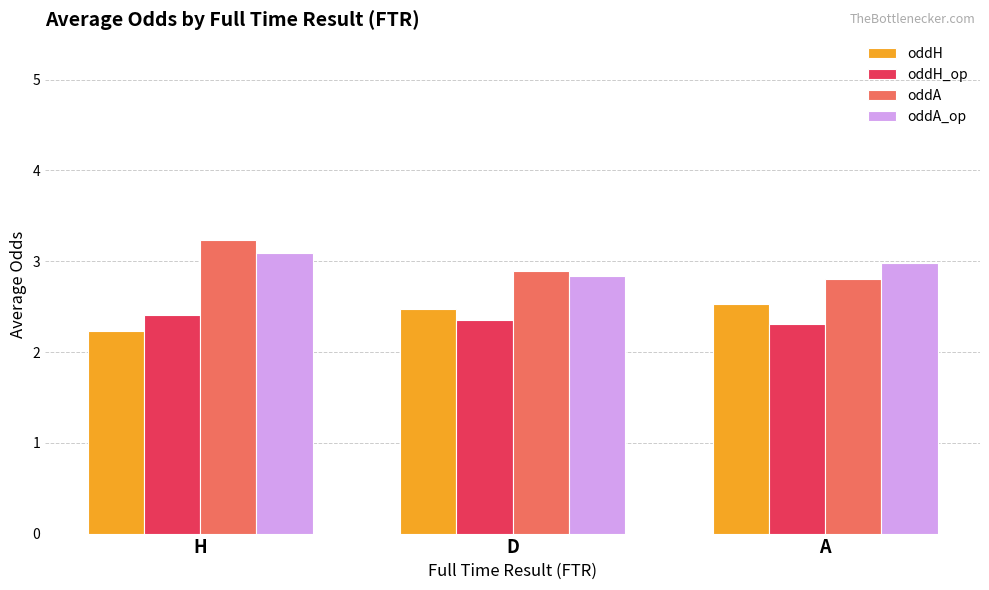

Reading left to right, list all the values displayed in this chart.

oddH: H=2.2	D=2.5	A=2.5
oddH_op: H=2.4	D=2.4	A=2.3
oddA: H=3.2	D=2.9	A=2.8
oddA_op: H=3.1	D=2.8	A=3.0